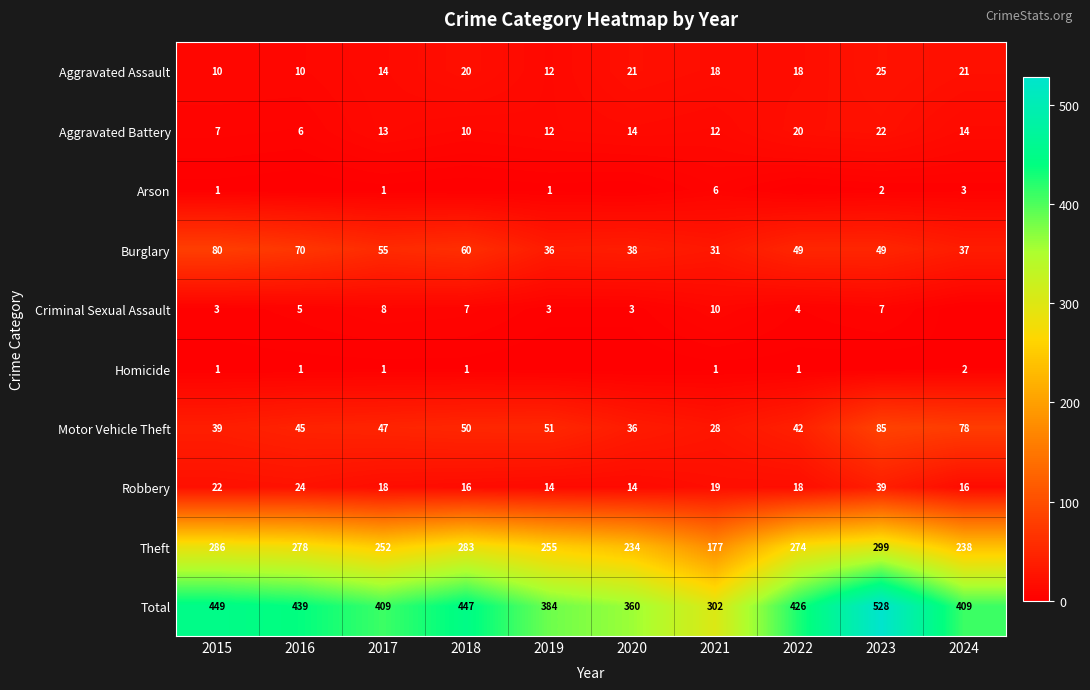

What is the average value of the Aggravated Battery series?

13